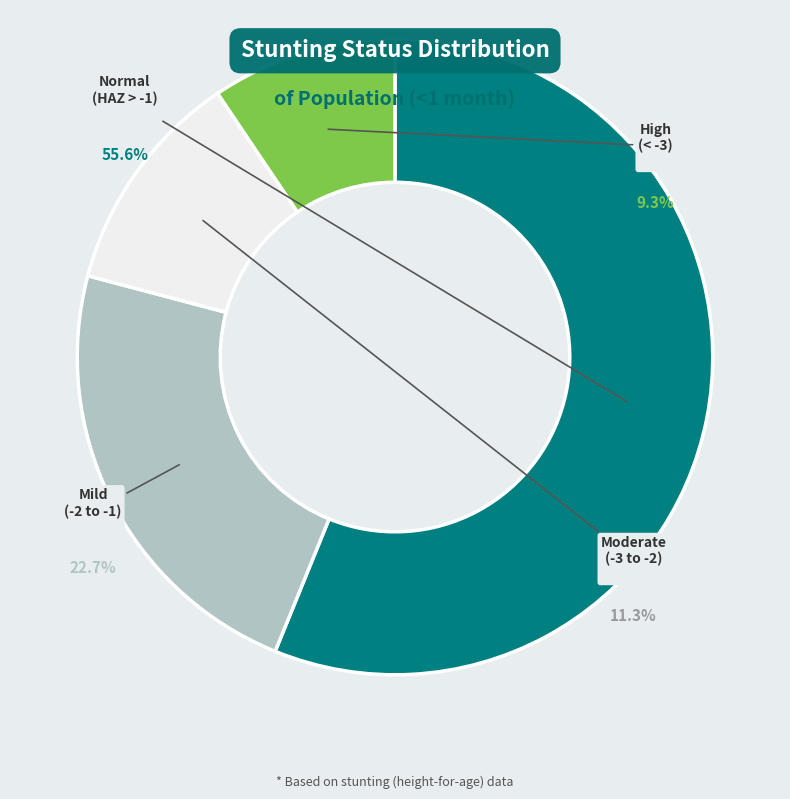

Is there a majority slice in this chart?

Yes